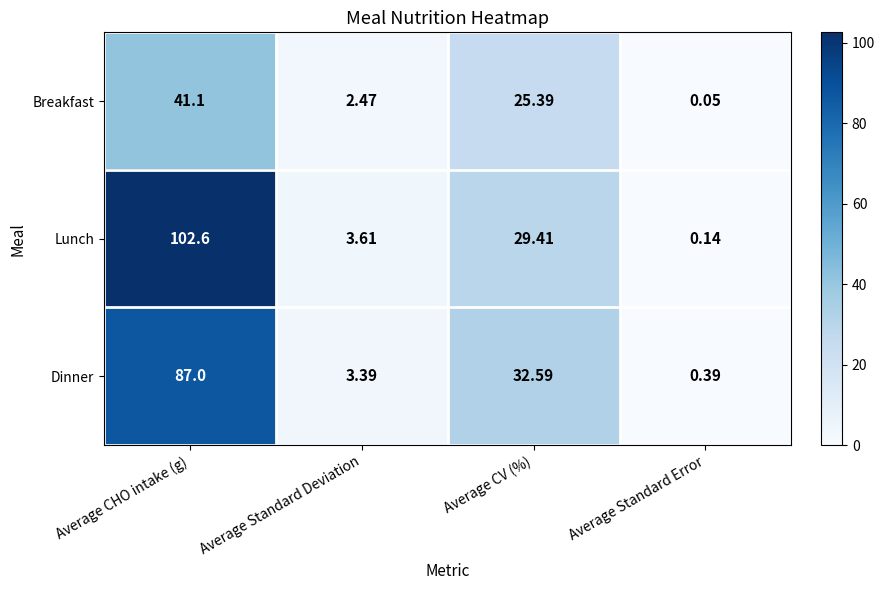

At Average CHO intake (g), list the series in order from smallest to largest.

Breakfast, Dinner, Lunch